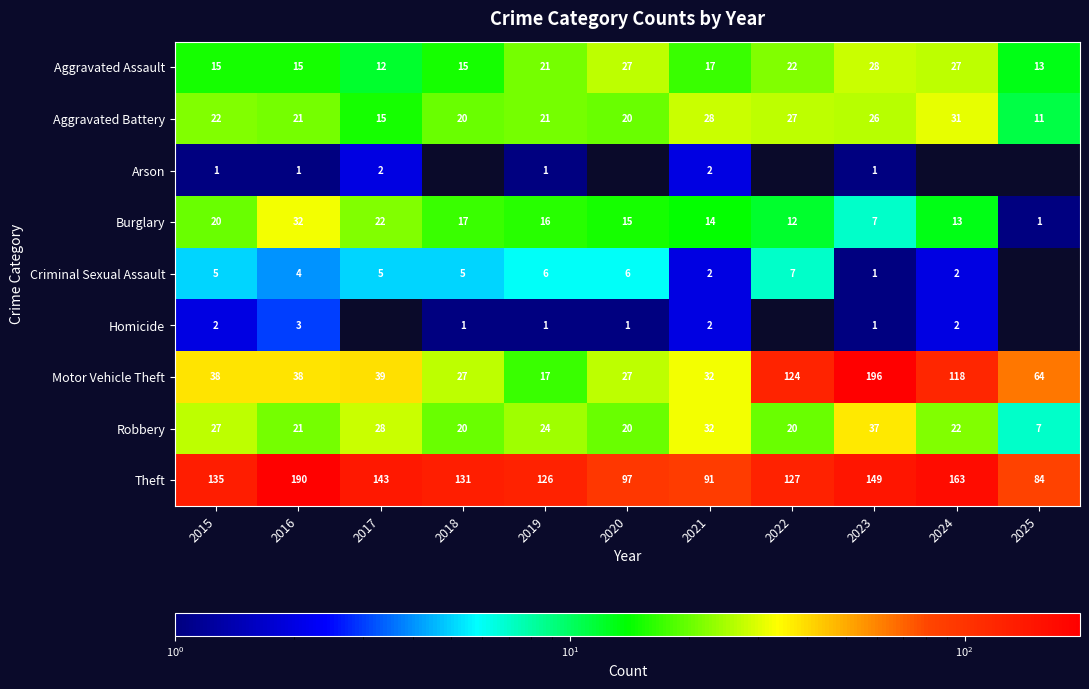

The value of Aggravated Assault at 2021 is 10. True or false?

False